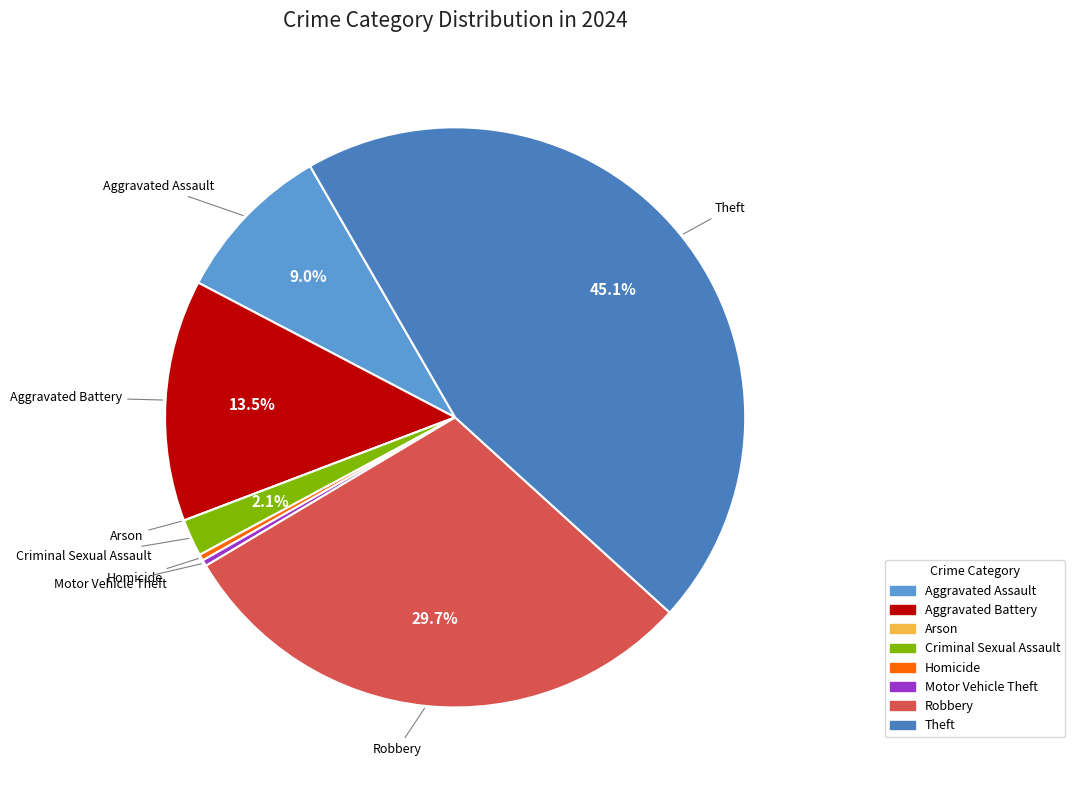

Which category has the biggest portion of the pie?

Theft